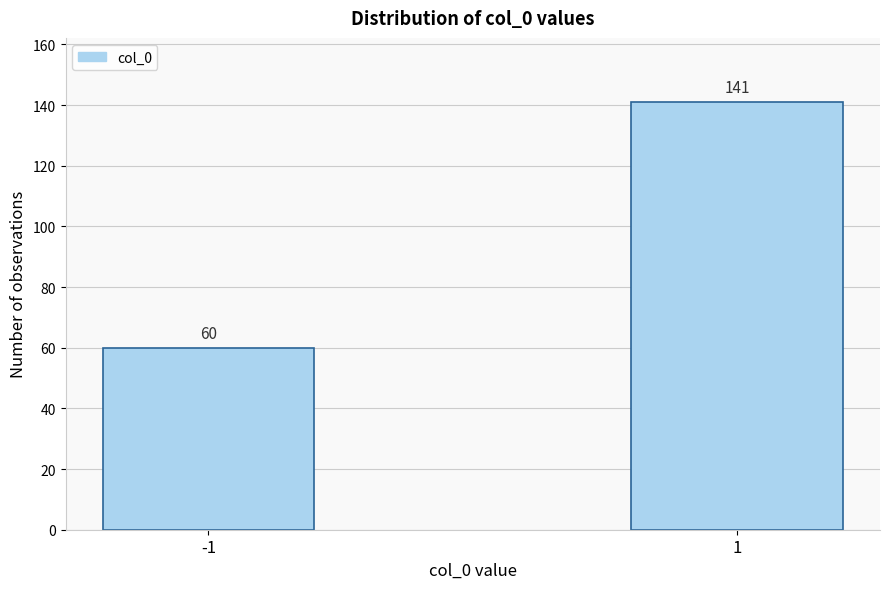

Reading left to right, list all the values displayed in this chart.

-1=60	1=141